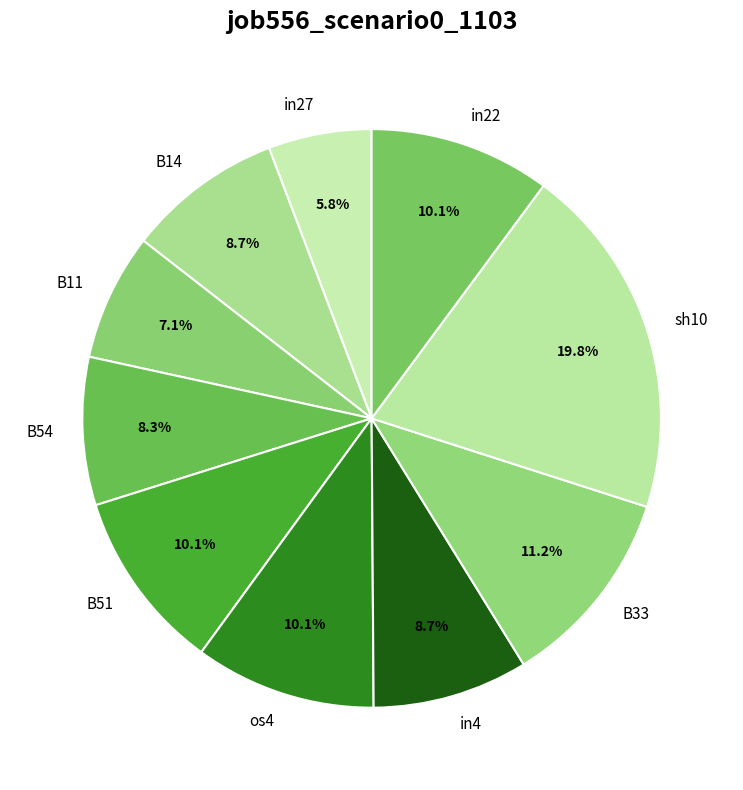

True or false: in22 accounts for 1% of the total.

False